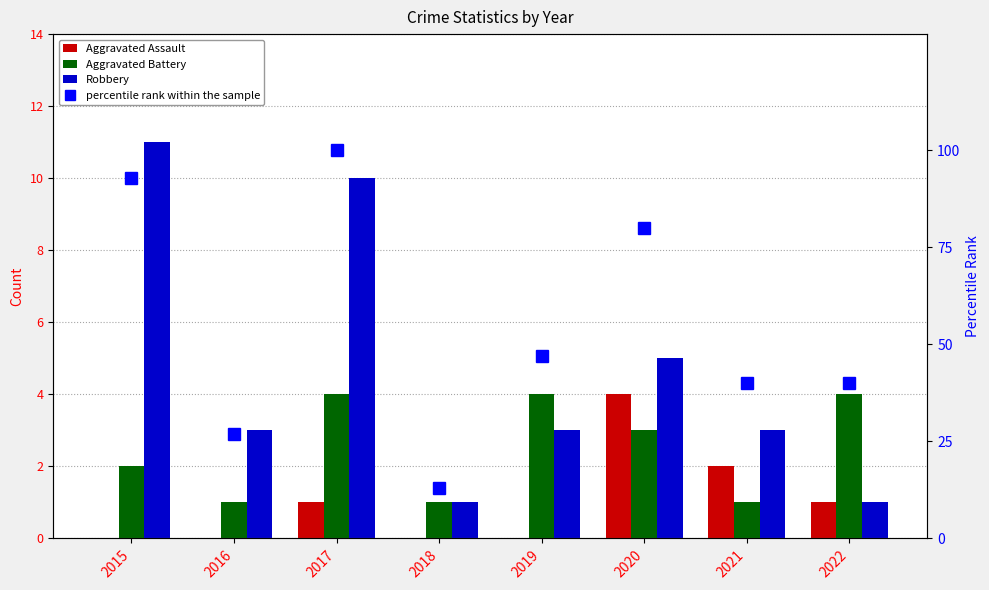

What is the value of the percentile rank within the sample bar at the 4th from the left?

13